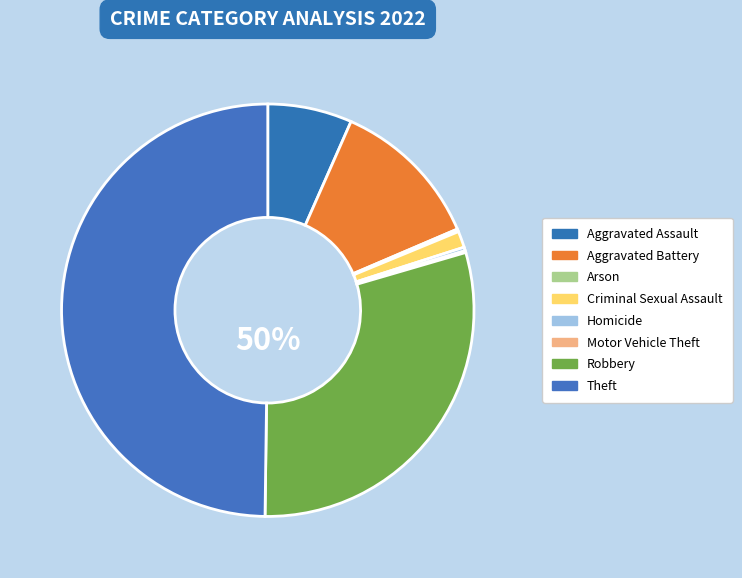

Is it true that Homicide is 1% of the pie?

False